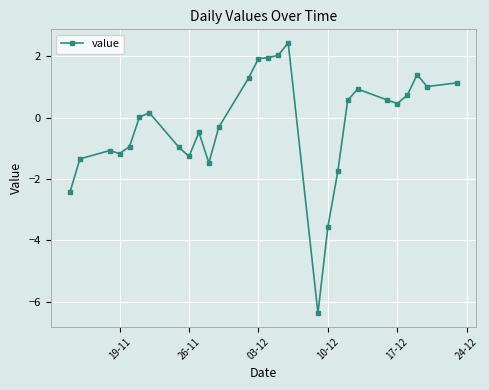

How many distinct data groups are displayed?

1